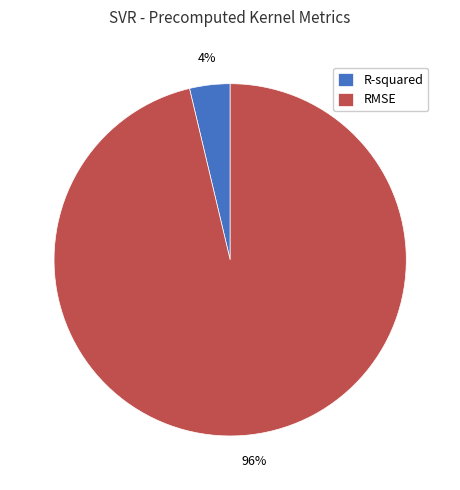

Which has a higher value, R-squared or RMSE?

RMSE